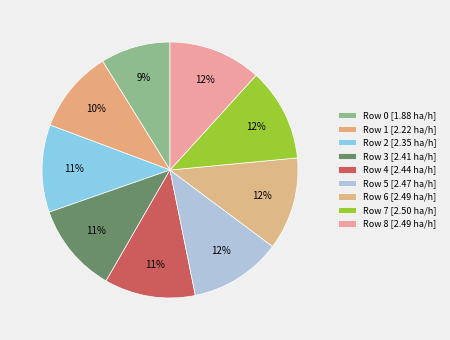

How many slices are in this pie chart?

9